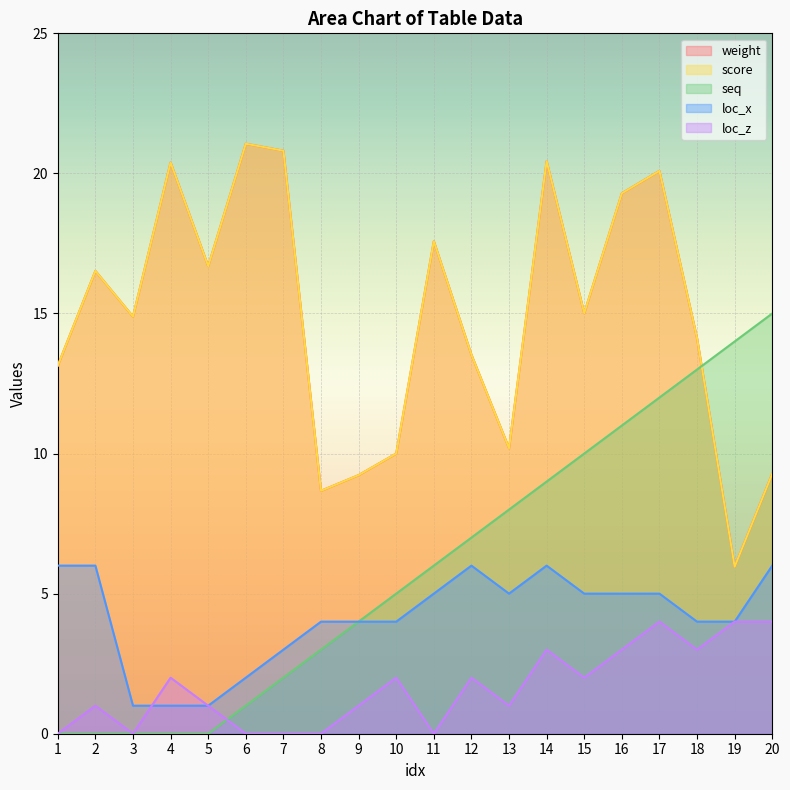

How many data points in seq are less than 6?

10